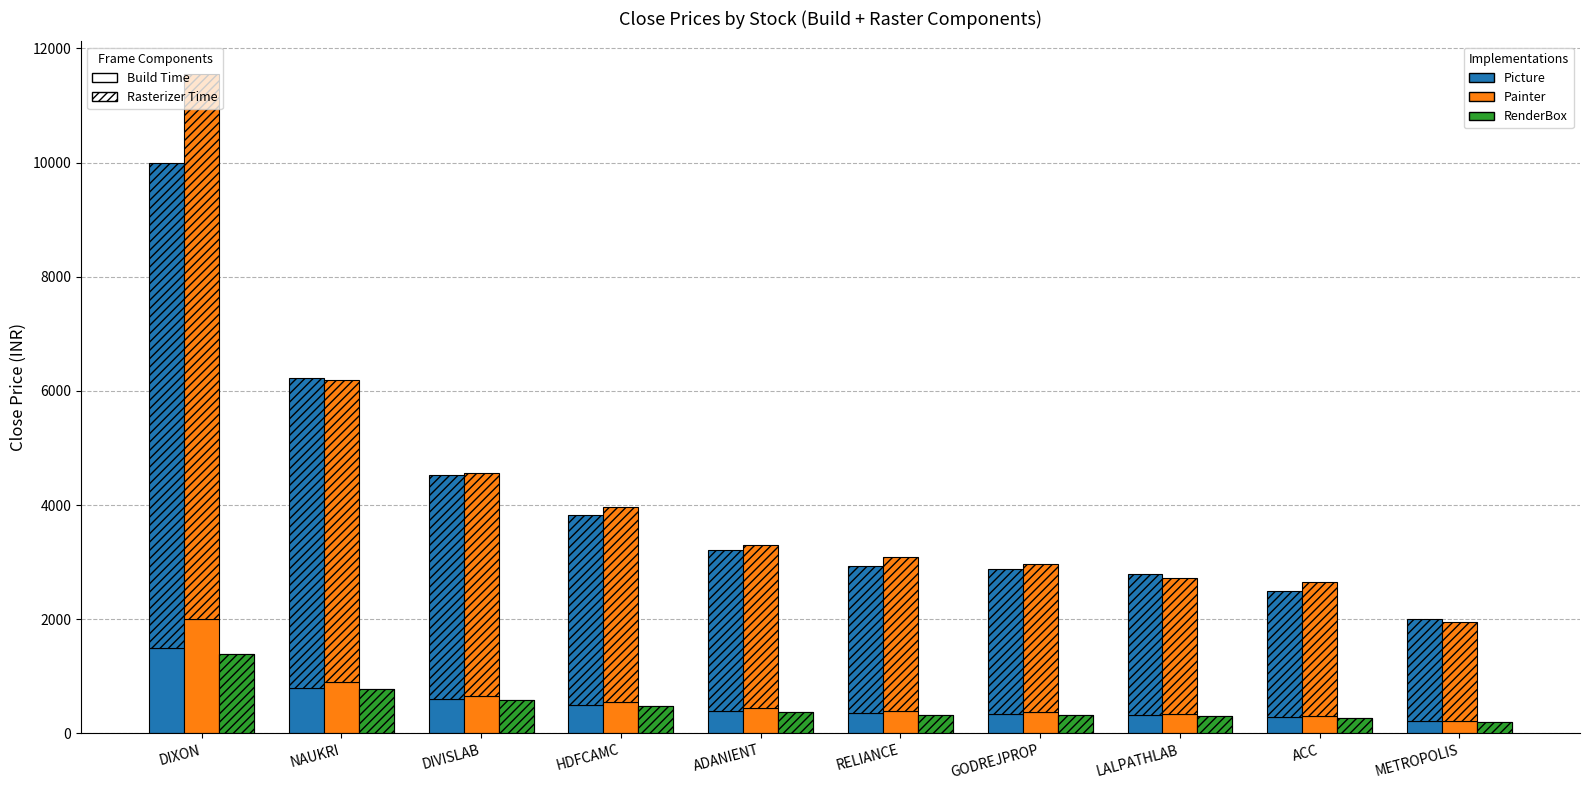

How many series are shown in this chart?

3